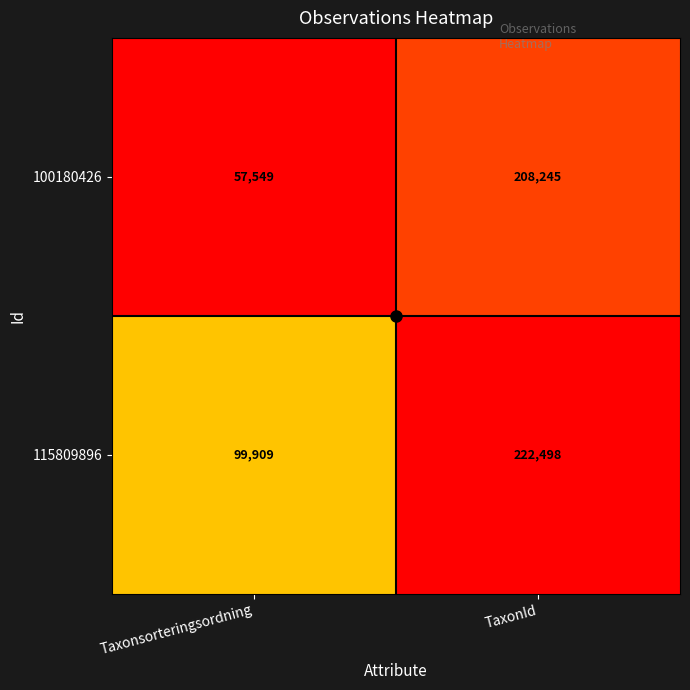

What is the maximum value shown in the chart?

222498